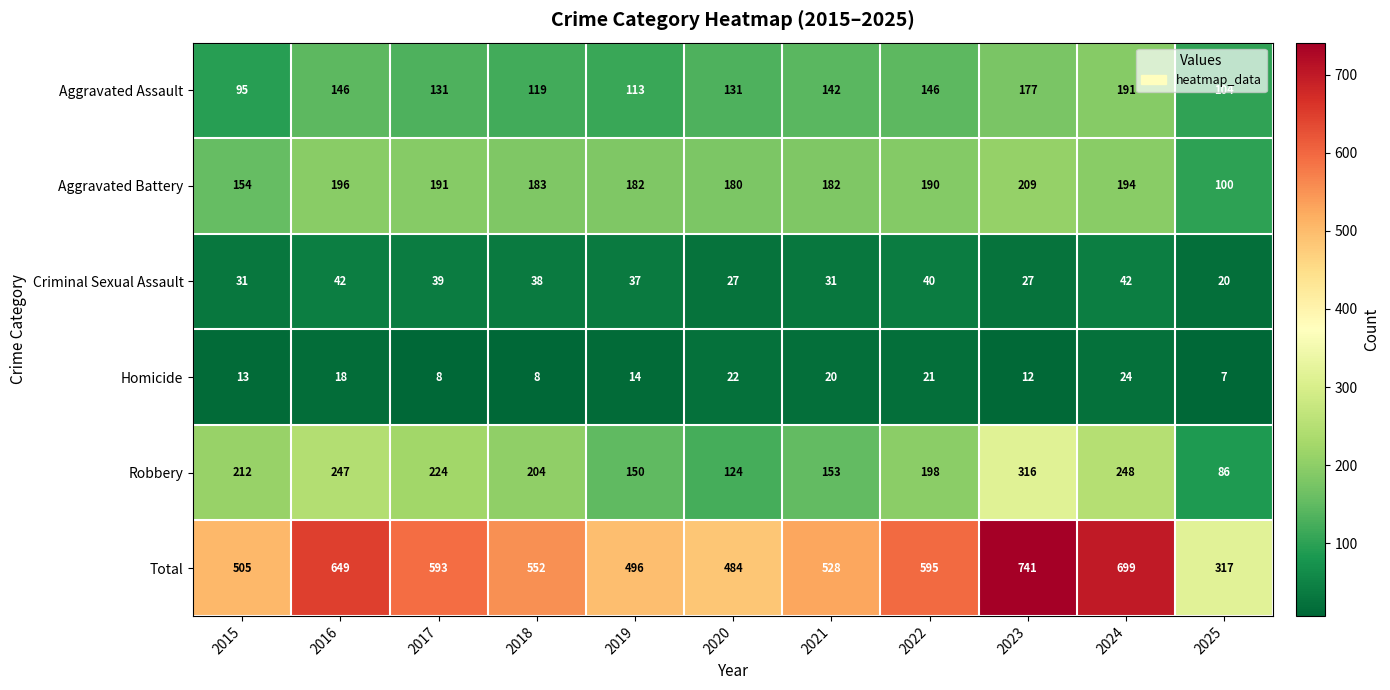

Which series has the largest range (max minus min)?

Total